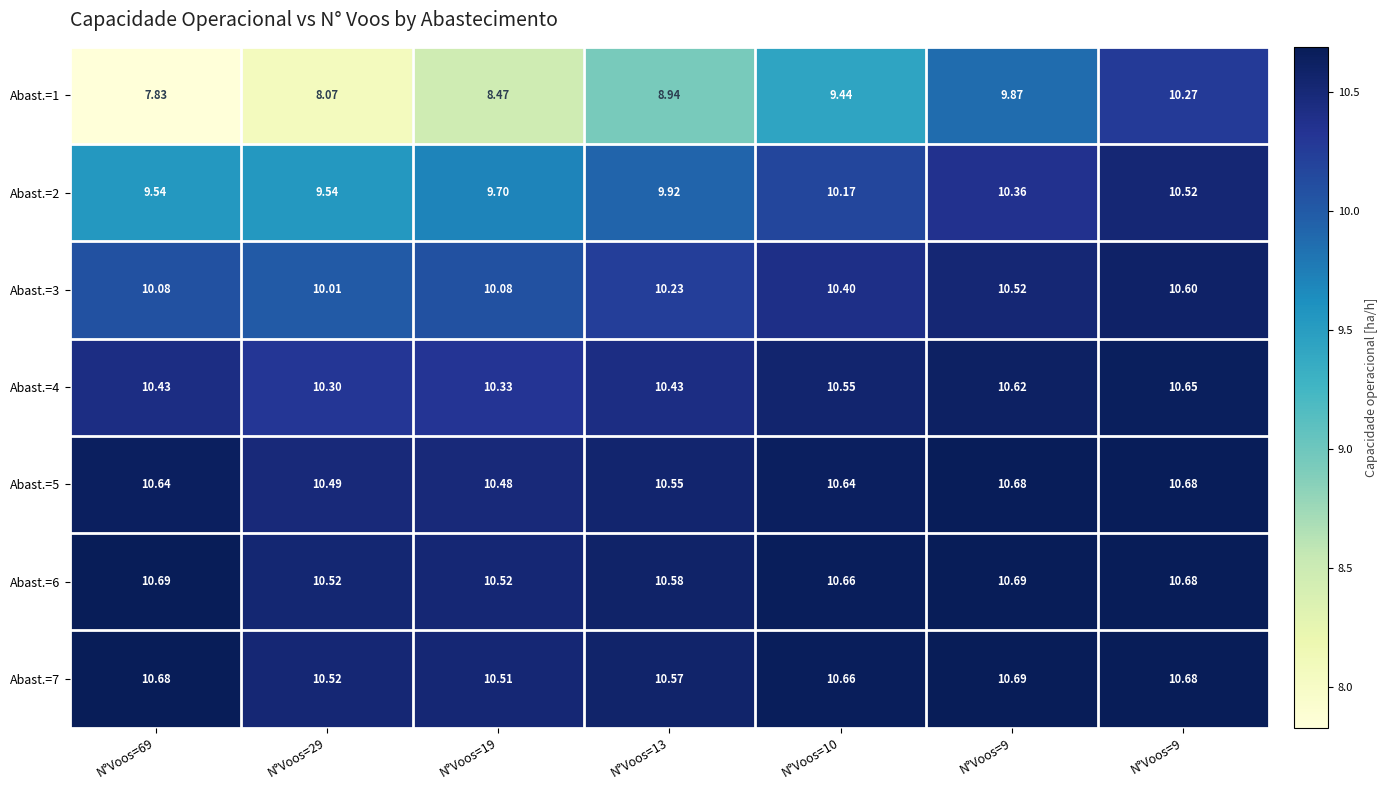

How many data points does each series have?

7